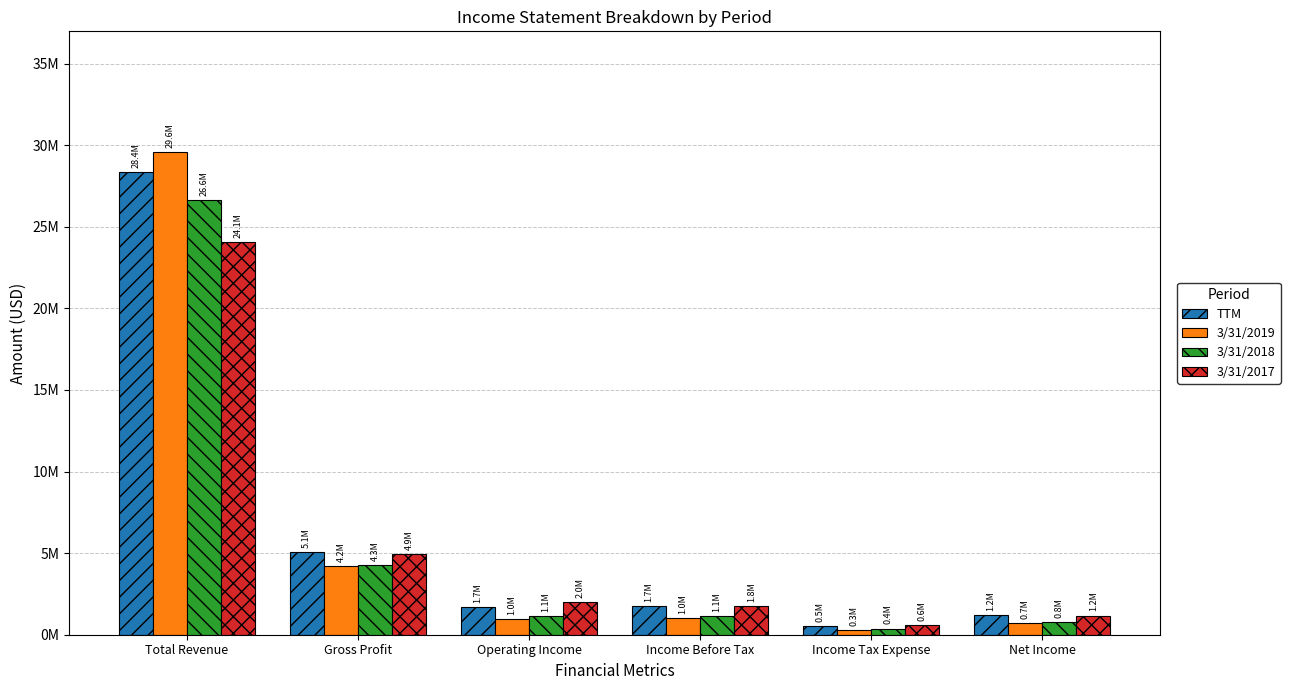

Are the bars grouped side by side (vs. stacked)?

Yes